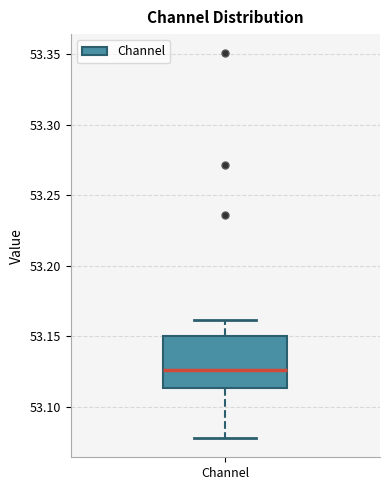

Read this box plot against the y-axis: the position of the median line, the range covered by the box, and the ends of both whiskers. The values are not printed on the chart, so give them approximately, as read against the axis.

median 53.125, box 53.115 to 53.150, whiskers 53.080 to 53.160